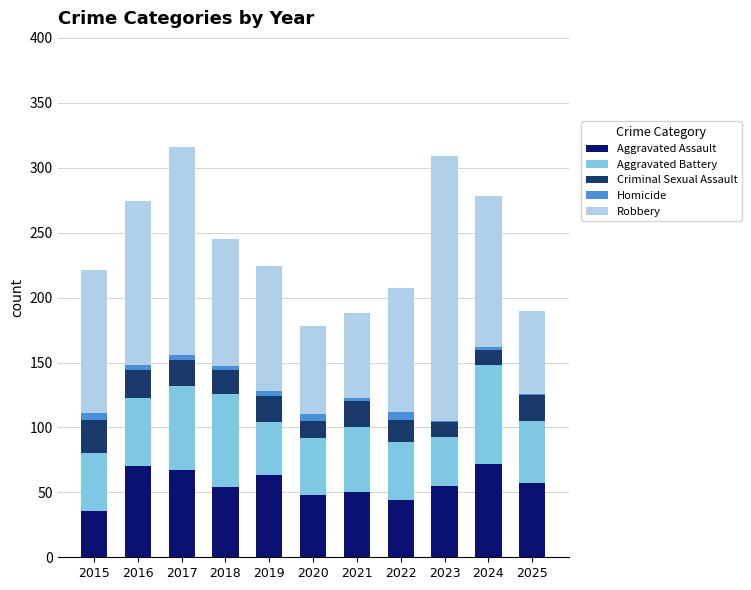

What is the maximum value for Aggravated Assault?

72